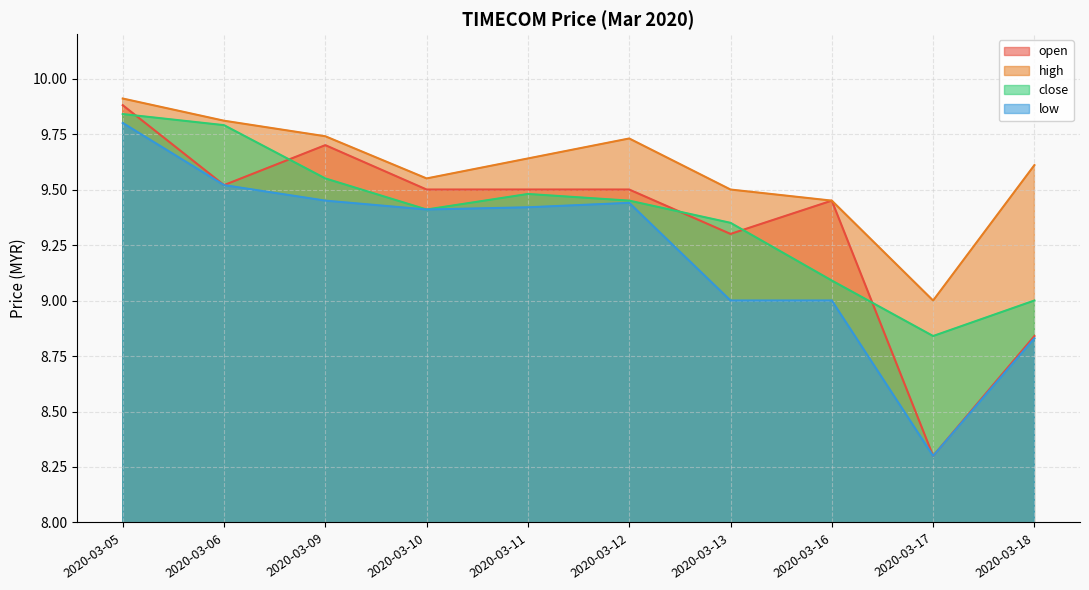

Does the chart have visible grid lines?

Yes